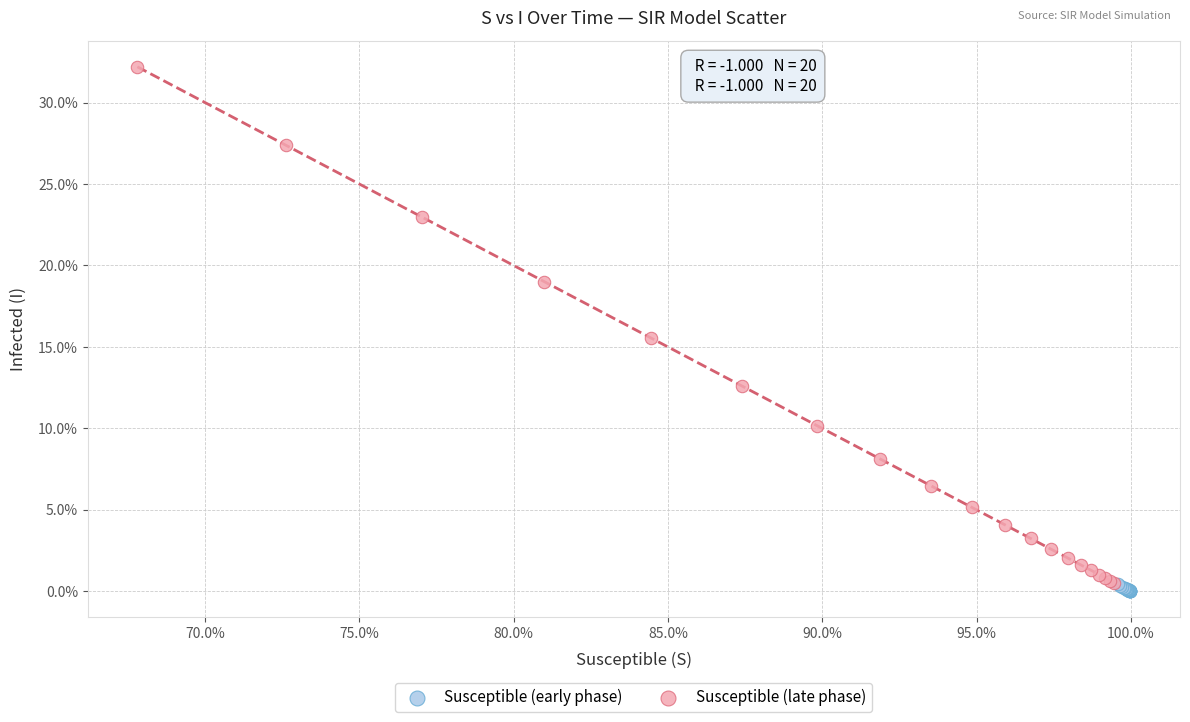

Which series contains the lowest Y value?

Susceptible (early phase)